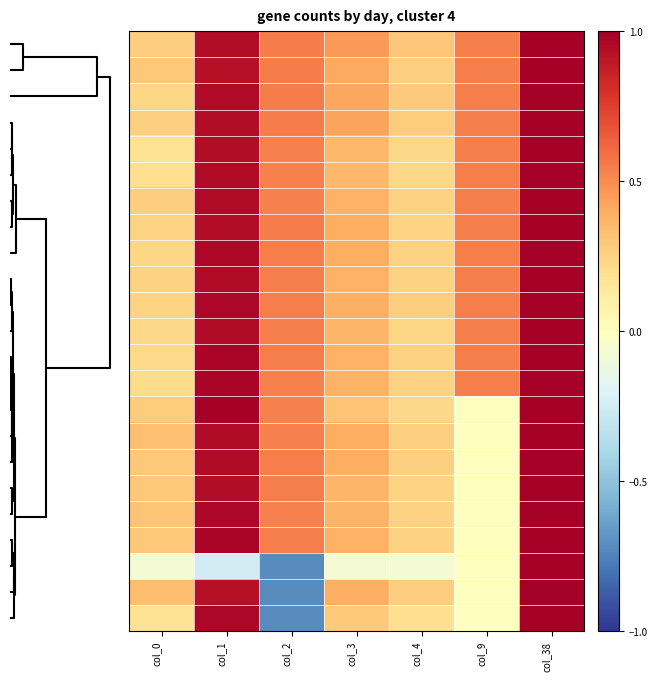

Count the number of categories in the chart.

7